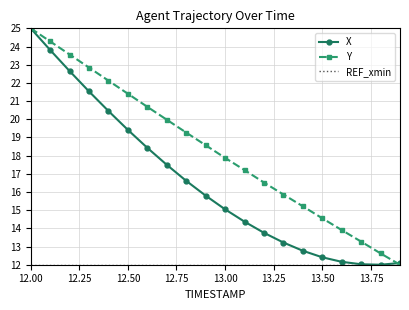

Which series has the largest total across all categories?

Y